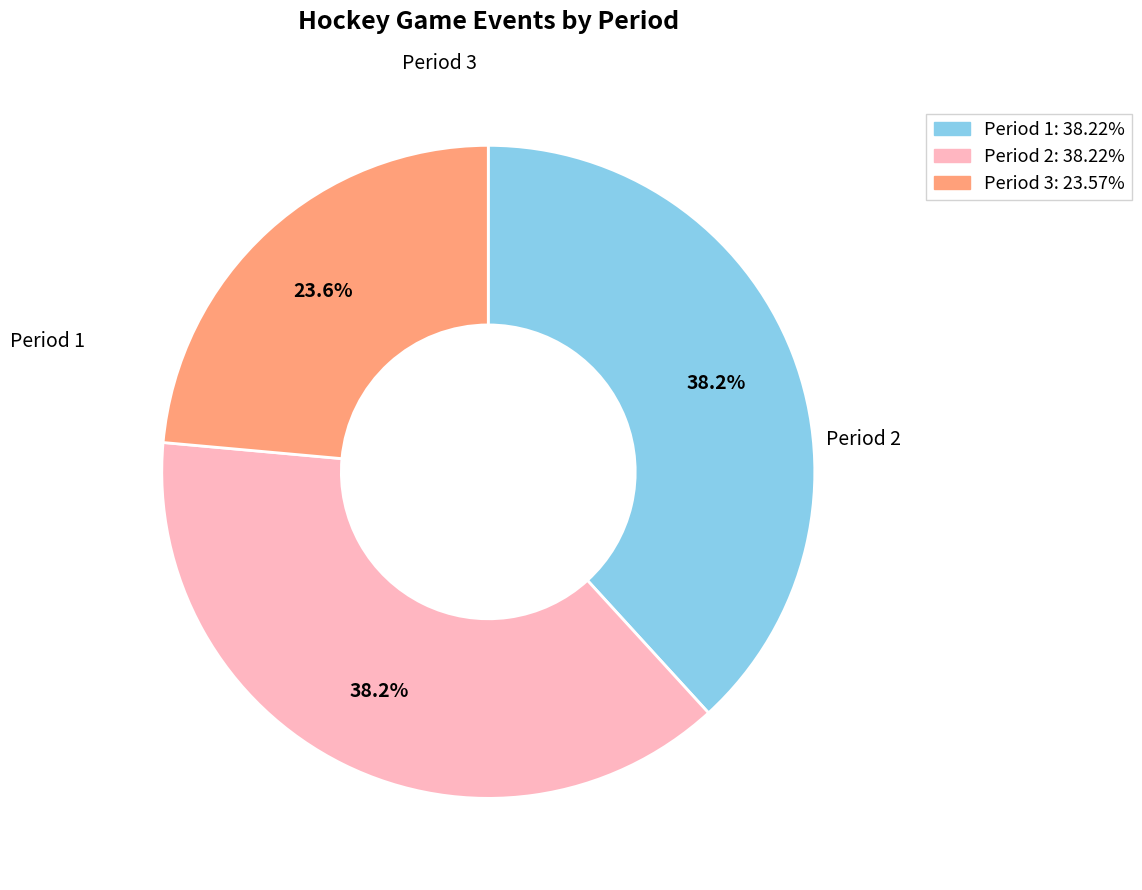

Approximately how many times larger is the value at Period 2 compared to Period 3?

1.6